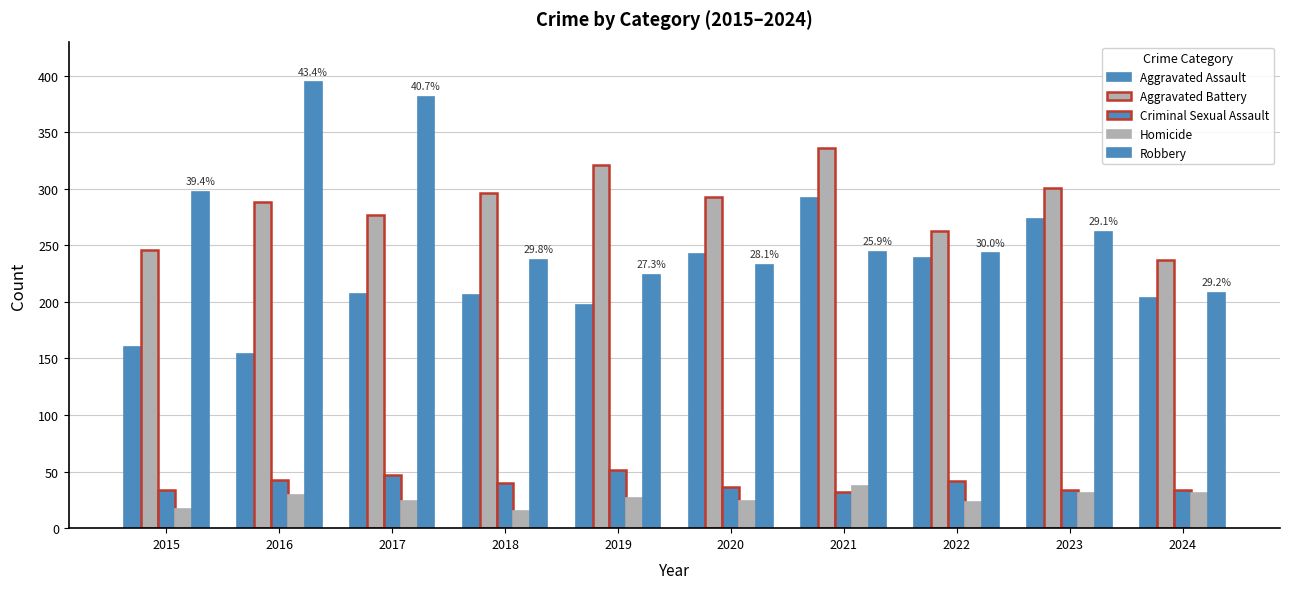

What is the spread (max minus min) of values at 2021?

304